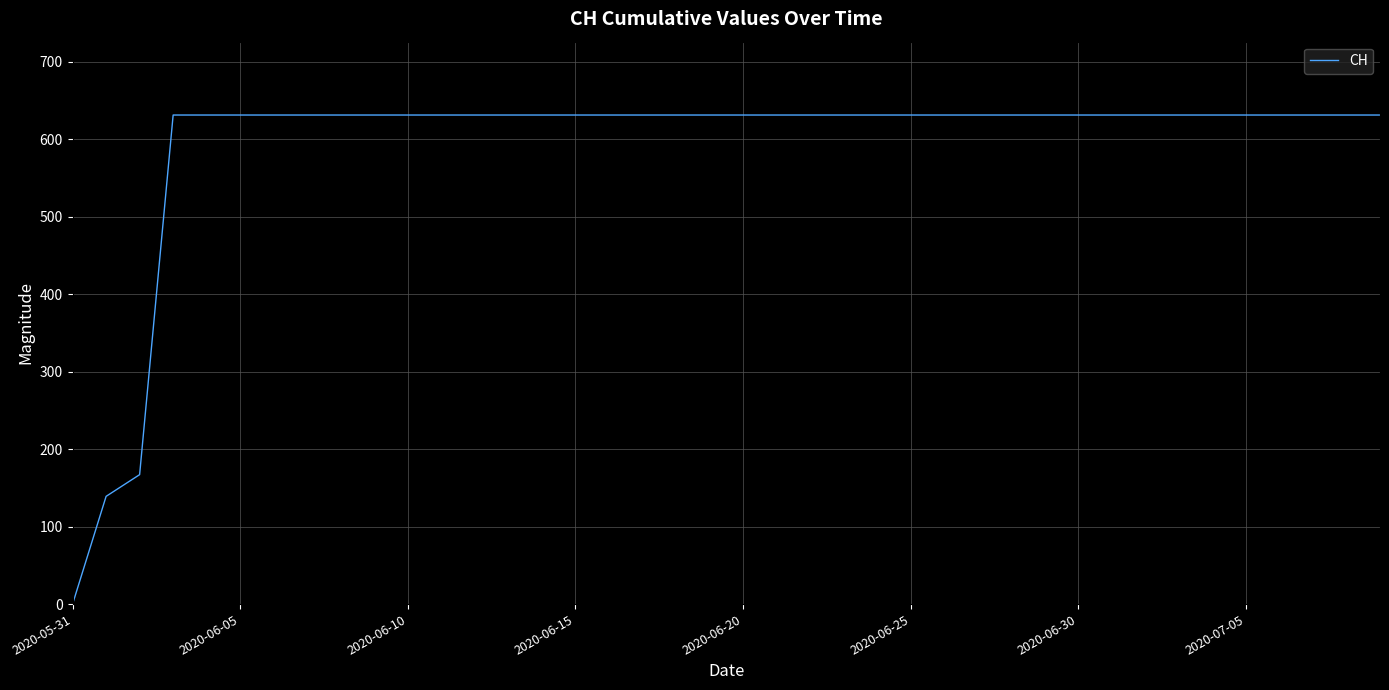

What is the greatest value displayed?

631